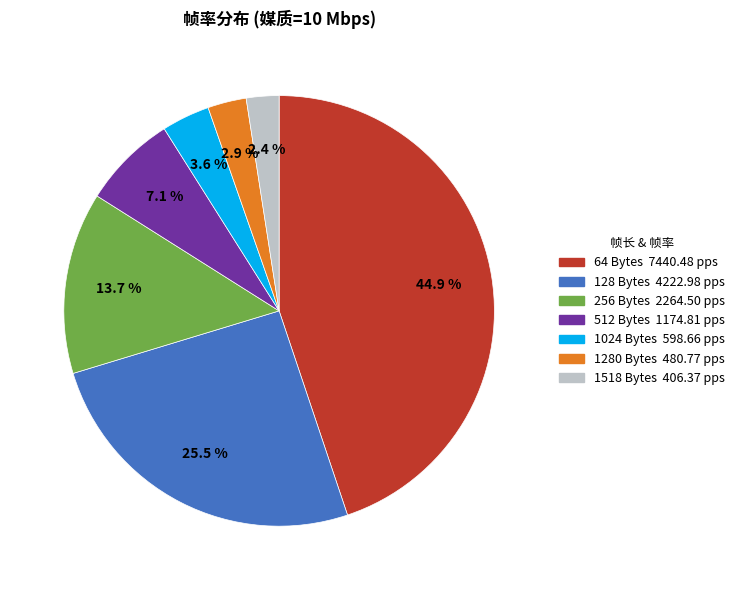

Count the number of slices in the pie.

7